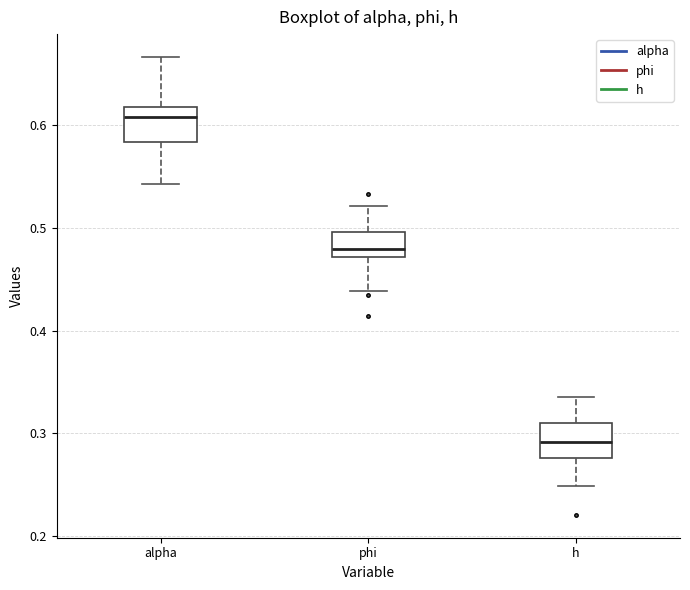

Reading left to right, read every box against the y-axis: the position of its median line, the range the box covers, and the ends of its whiskers. The values are not printed on the chart, so give them approximately, as read against the axis.

alpha: median 0.61, box 0.58 to 0.62, whiskers 0.54 to 0.67
phi: median 0.48, box 0.47 to 0.50, whiskers 0.44 to 0.52
h: median 0.29, box 0.28 to 0.31, whiskers 0.25 to 0.34